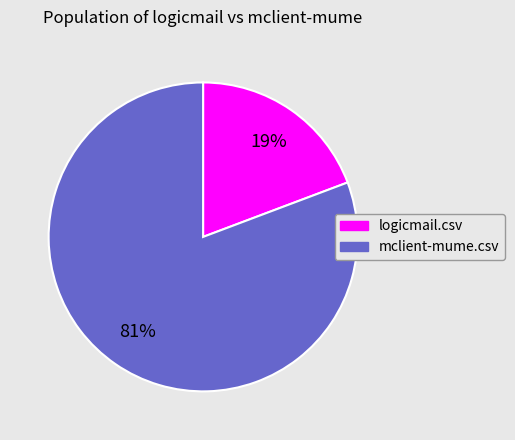

To the nearest percent, what portion does mclient-mume.csv represent?

81%